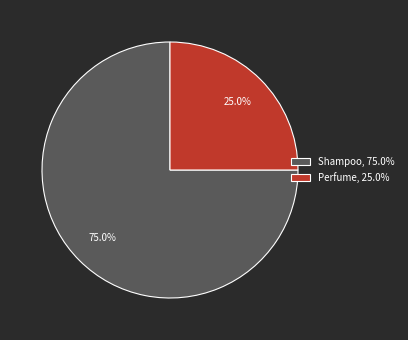

Count the number of slices in the pie.

2